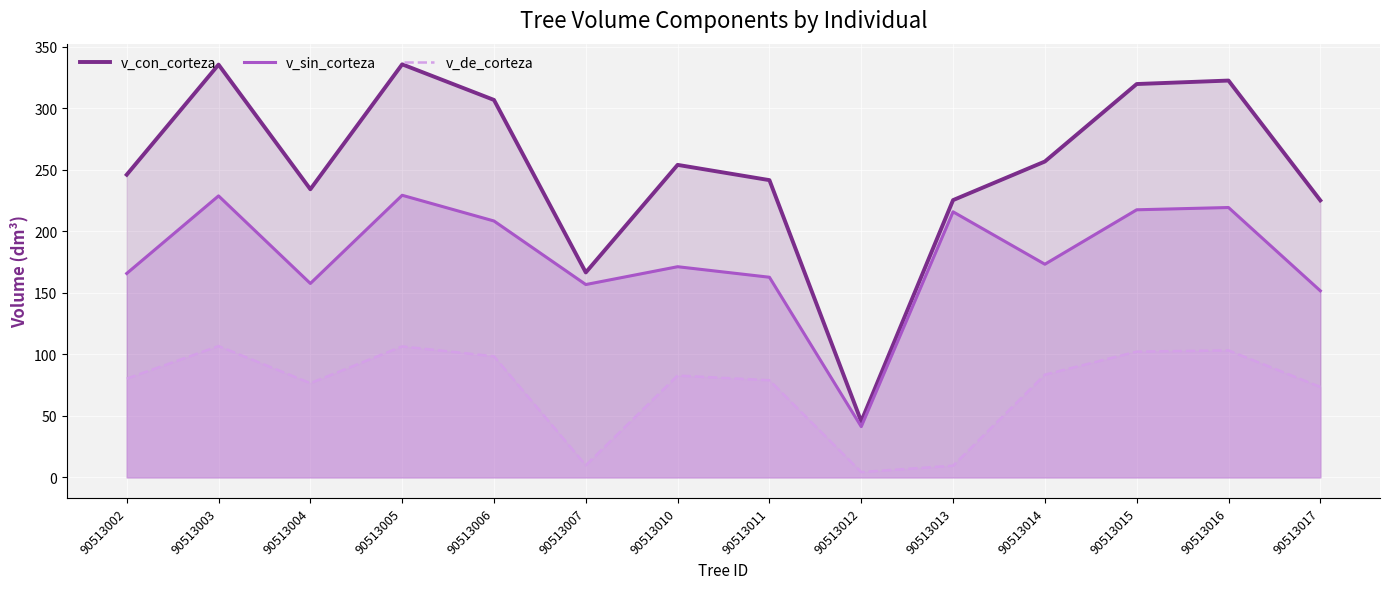

Does the chart display data point markers on the line(s)?

No